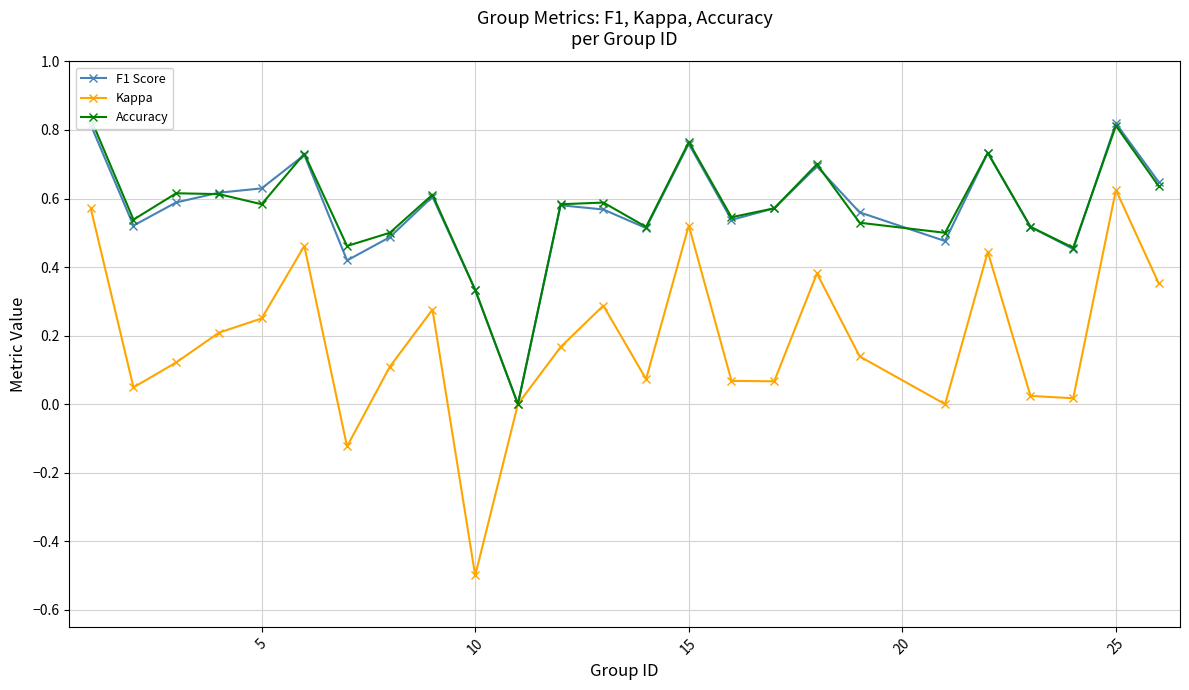

At which label does Kappa reach its minimum?

10